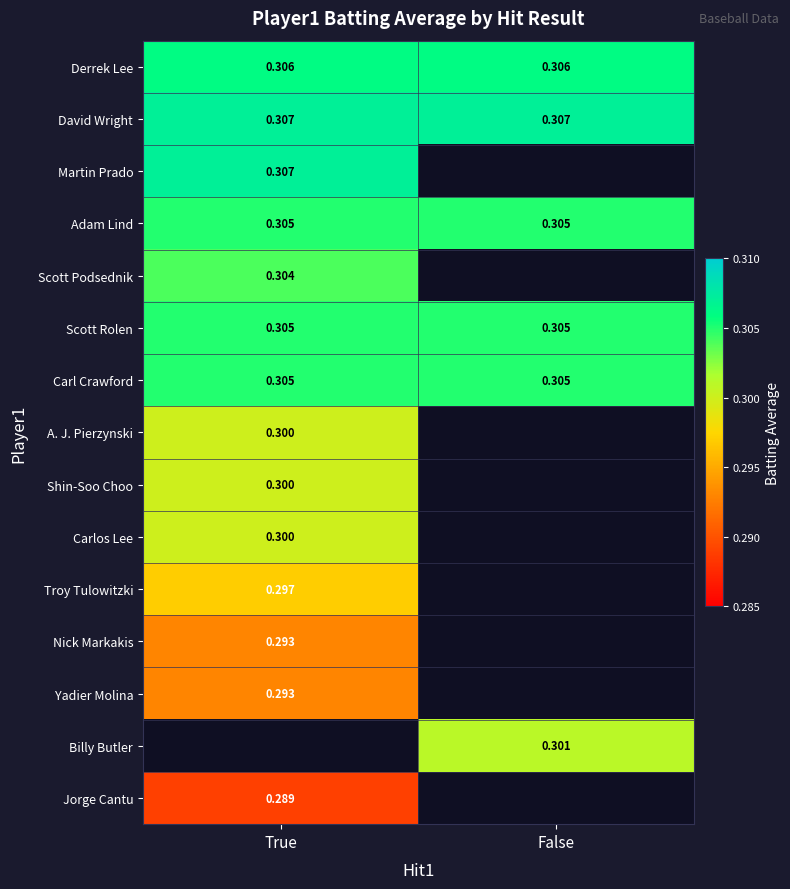

Is the value of Martin Prado at True greater than the value of Derrek Lee at False?

Yes